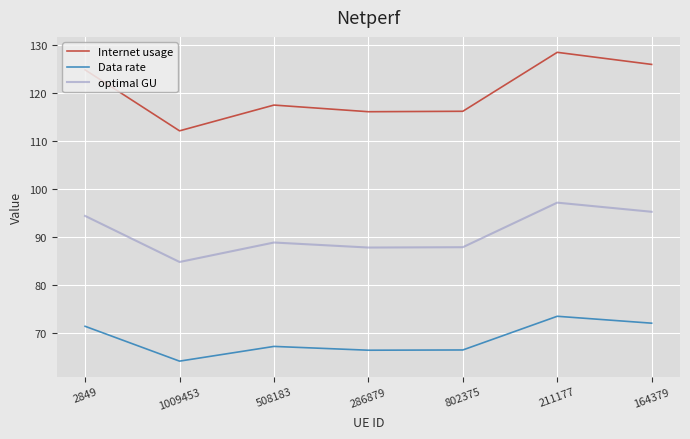

Is it true that Internet usage equals 58.9 at 286879?

False